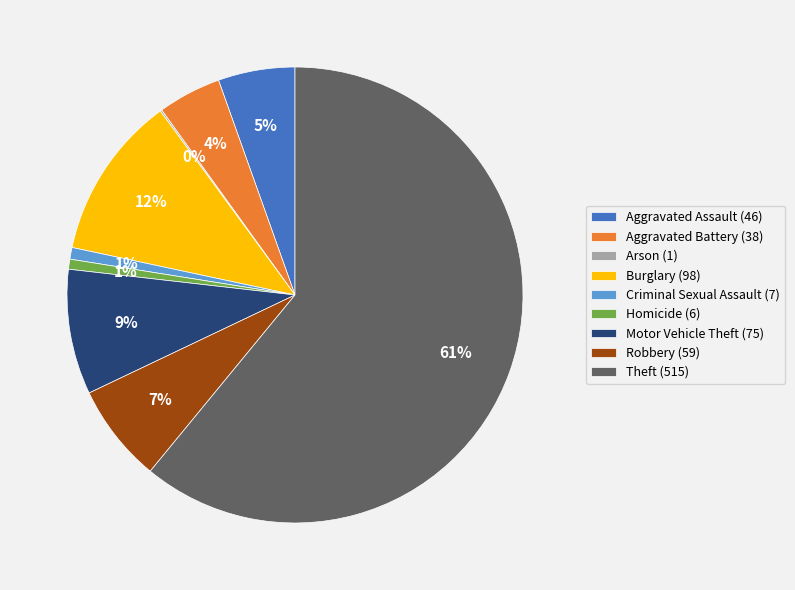

Is the sum of Aggravated Battery (38) and Homicide (6) greater than half?

No